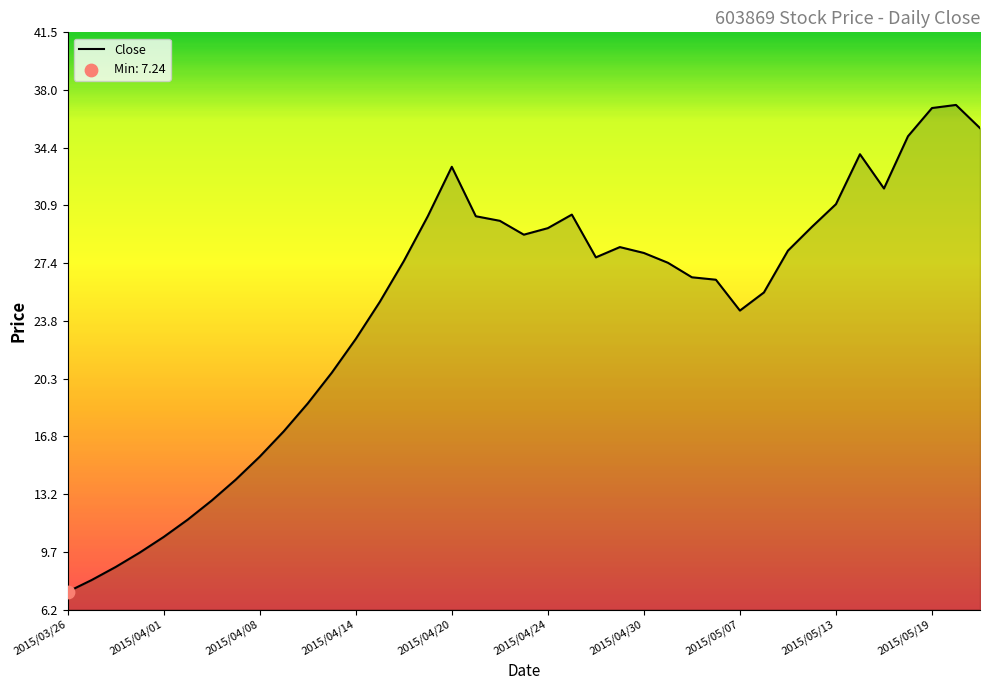

What is the minimum value shown in the chart?

7.2